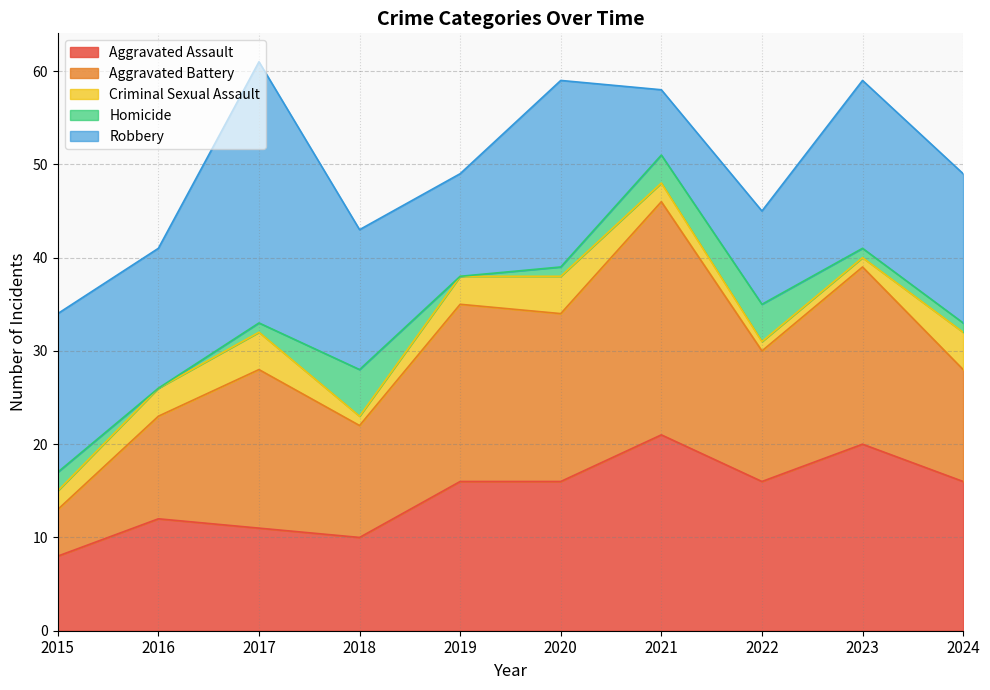

True or false: Aggravated Assault has a value of 7 at 2017.

False